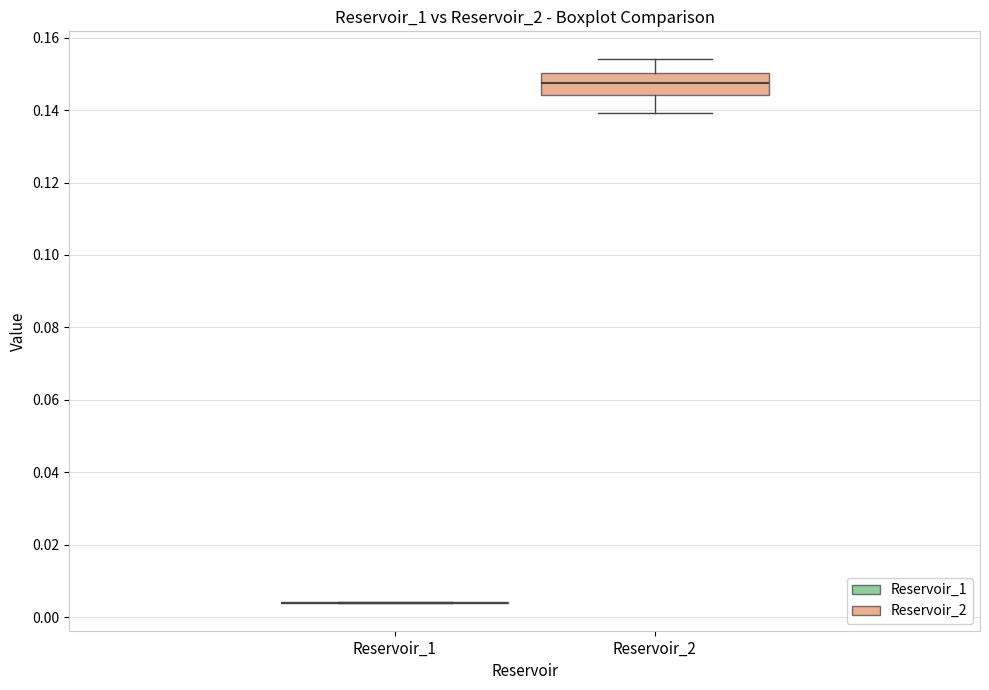

Reading left to right, read every box against the y-axis: the position of its median line, the range the box covers, and the ends of its whiskers. The values are not printed on the chart, so give them approximately, as read against the axis.

Reservoir_1: box collapsed to a line at 0.004, whiskers 0.004 to 0.004
Reservoir_2: median 0.148, box 0.144 to 0.150, whiskers 0.140 to 0.154